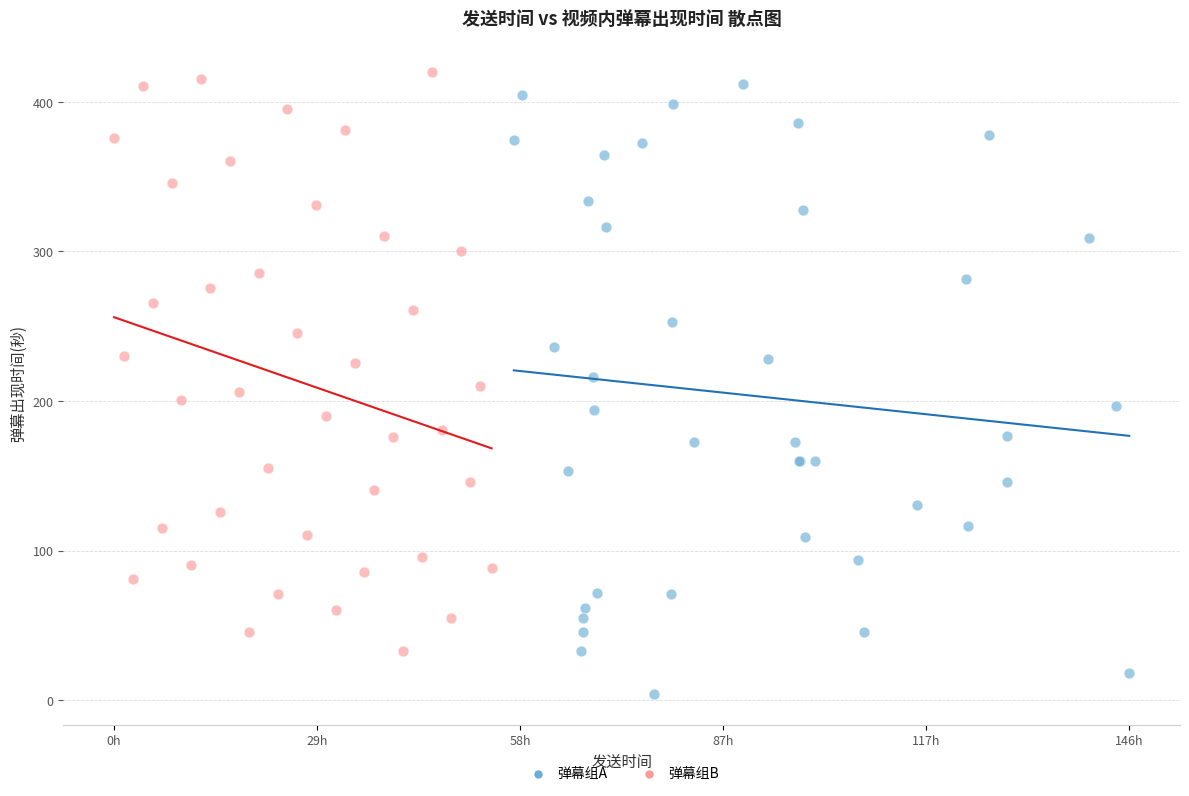

Which series reaches the minimum Y coordinate?

弹幕组A